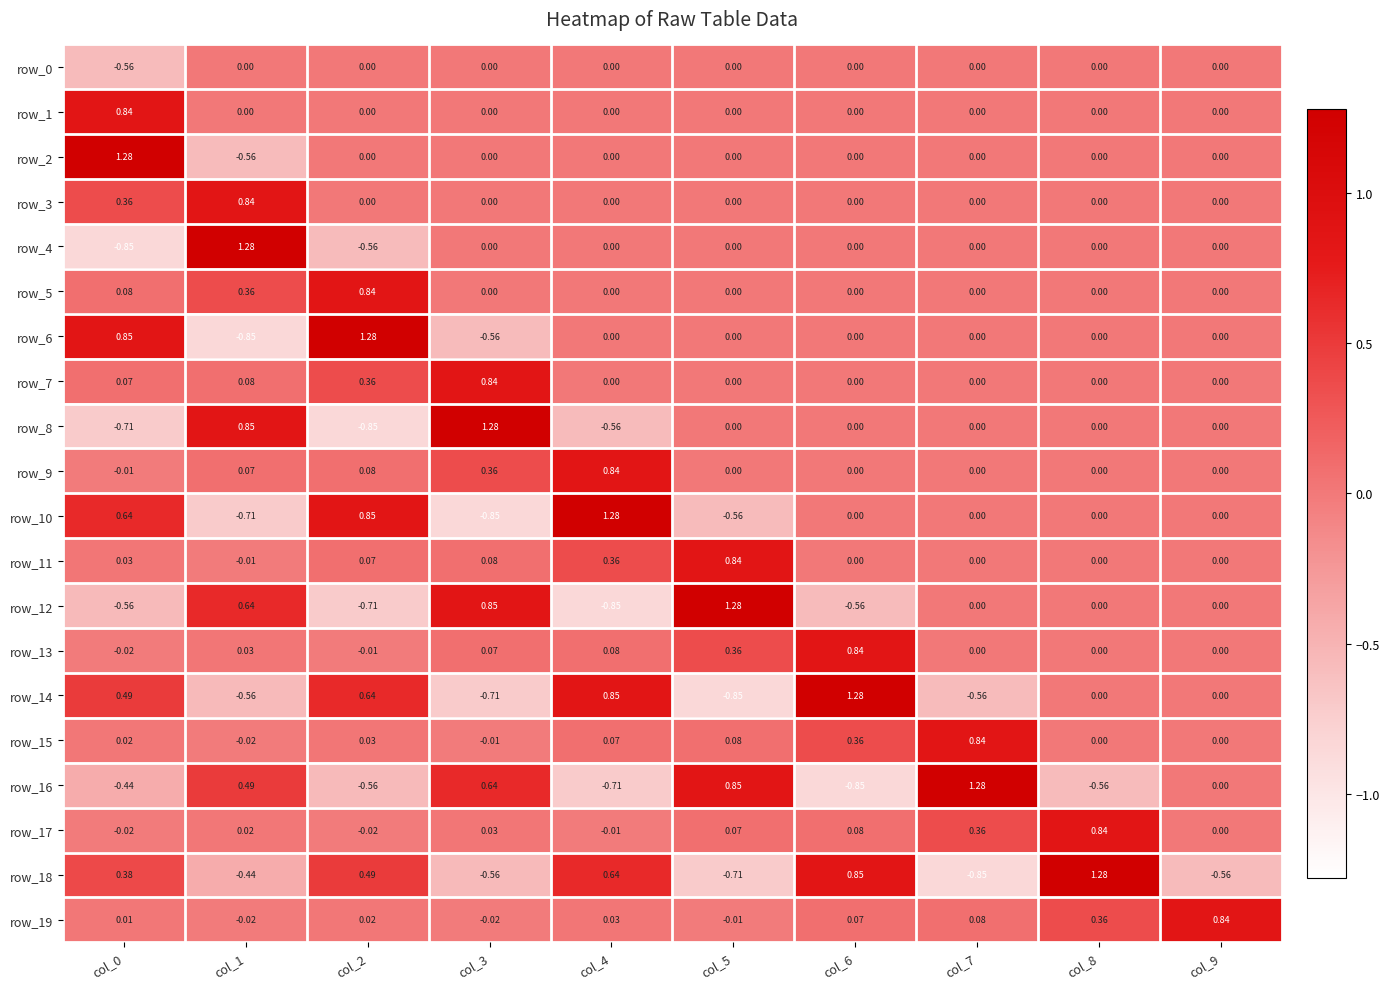

Is the value of row_19 at col_3 greater than the value of row_8 at col_0?

Yes